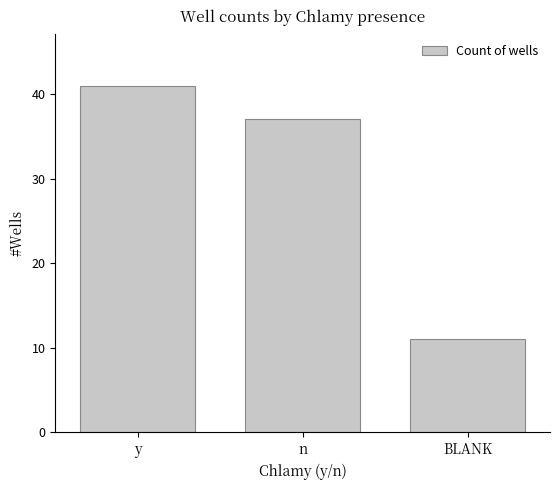

Is it true that the value at BLANK is 3?

False